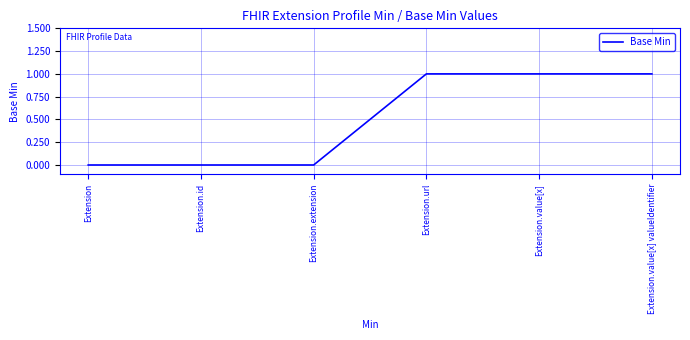

What is the sum of all values?

3